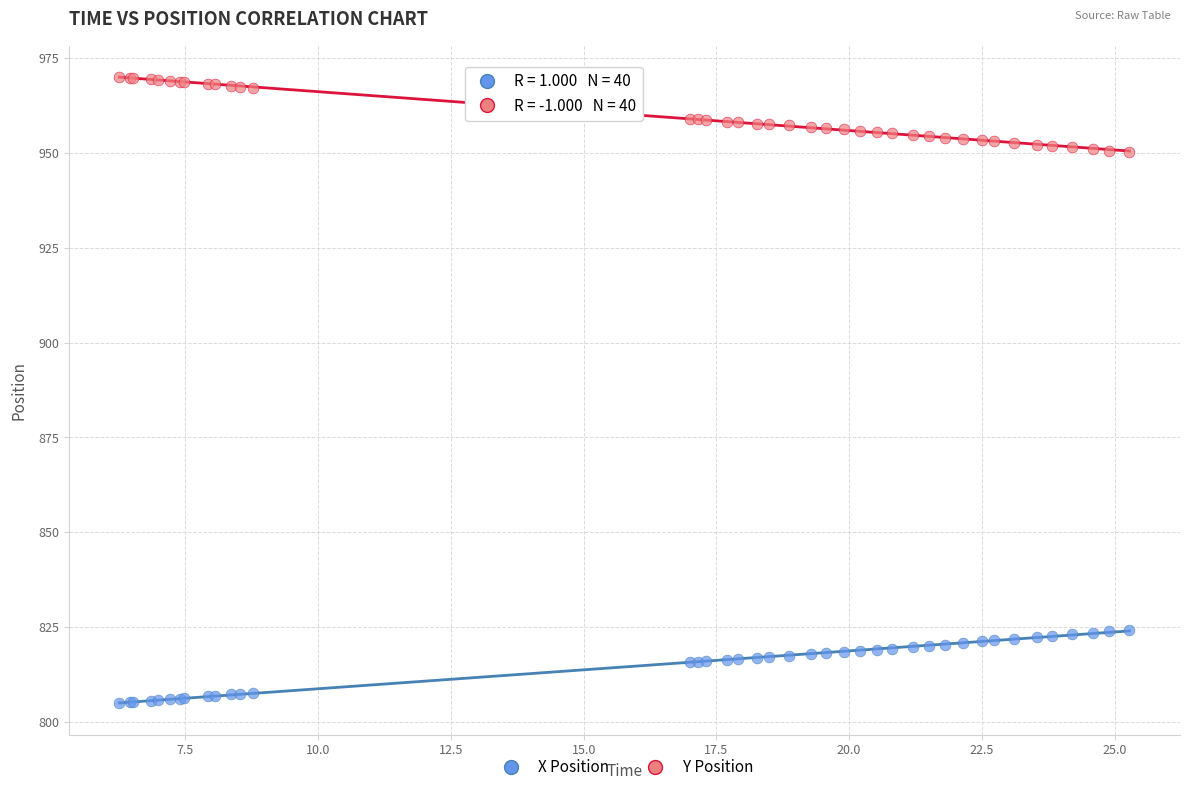

Which series reaches the minimum Y coordinate?

X Position